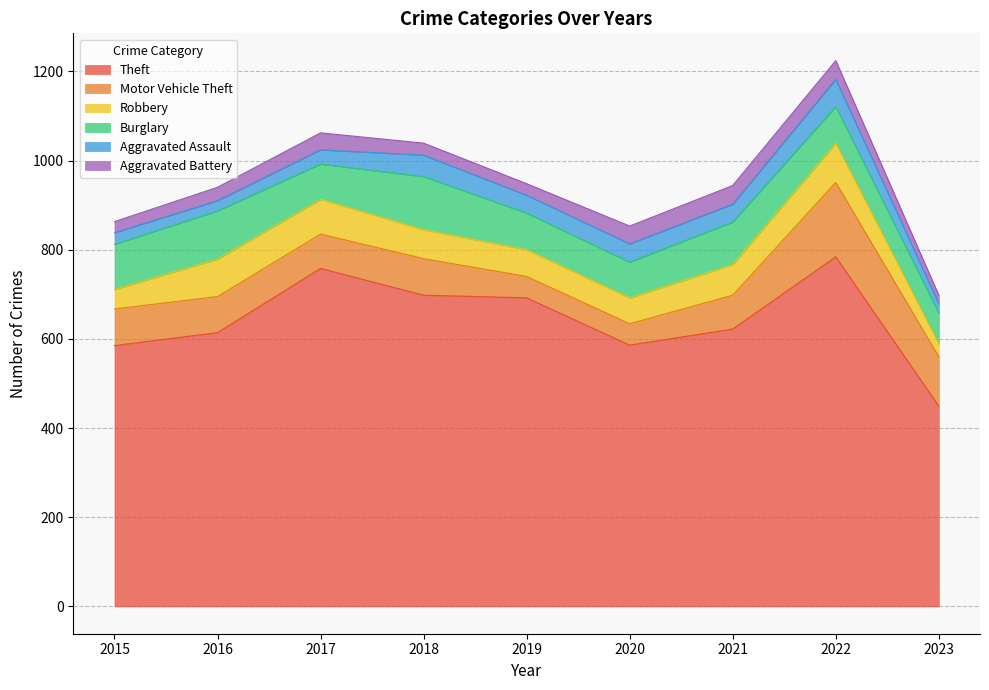

How many data points in Aggravated Assault are above 40?

3